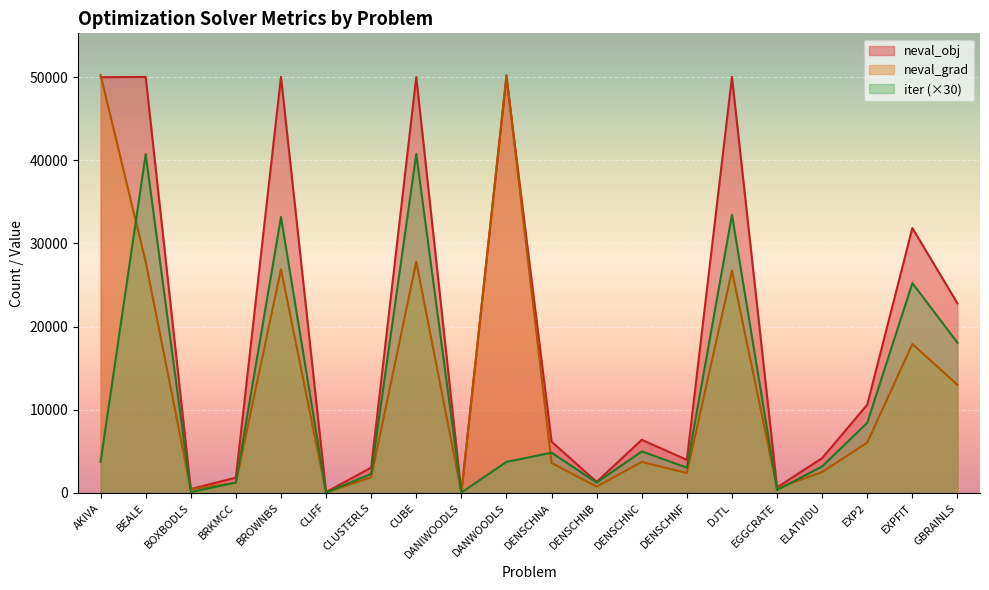

List the series in order of their peak value, highest first.

neval_grad, neval_obj, iter